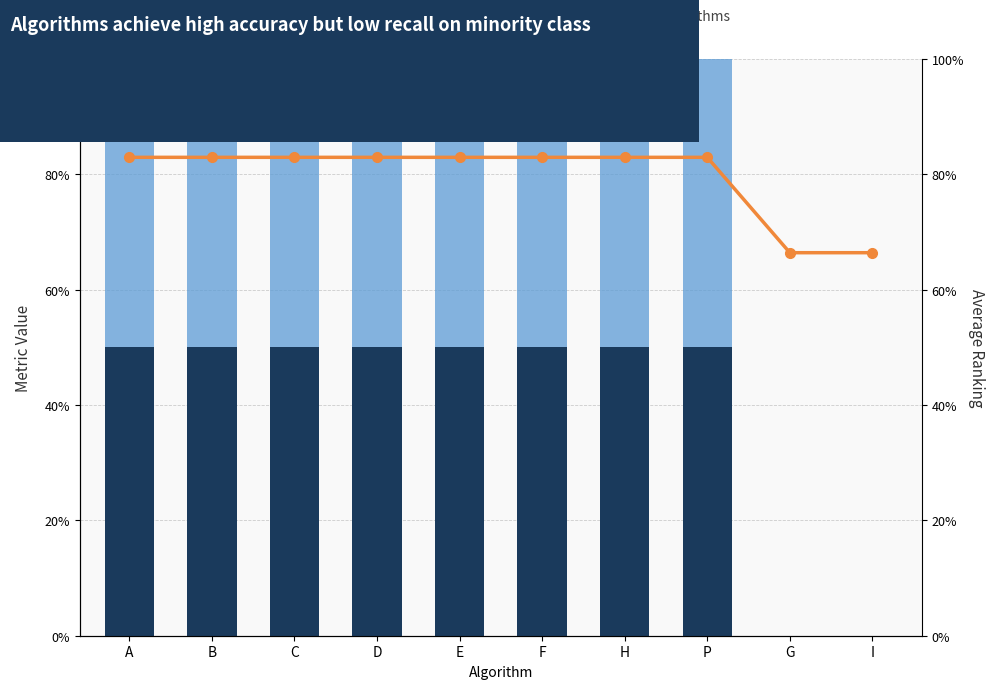

What is the label of the 3rd bar from the left?

C